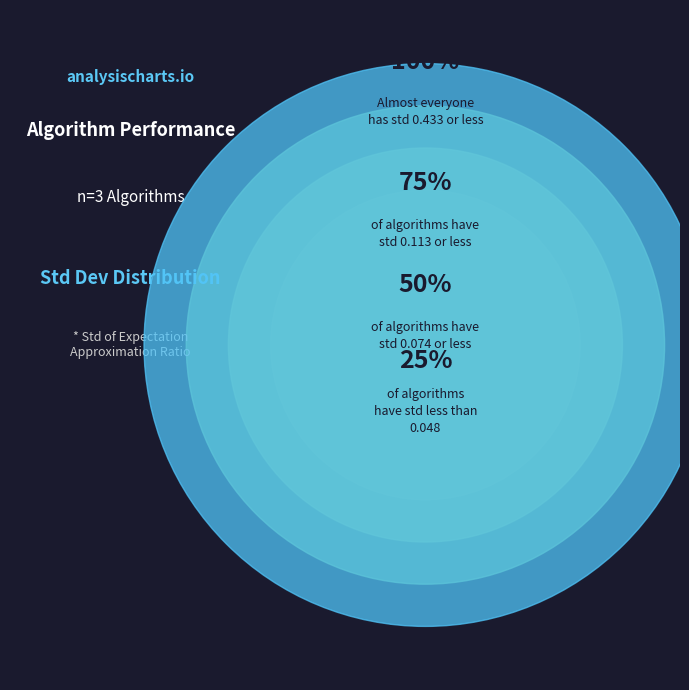

Which slice is the largest?

p=1